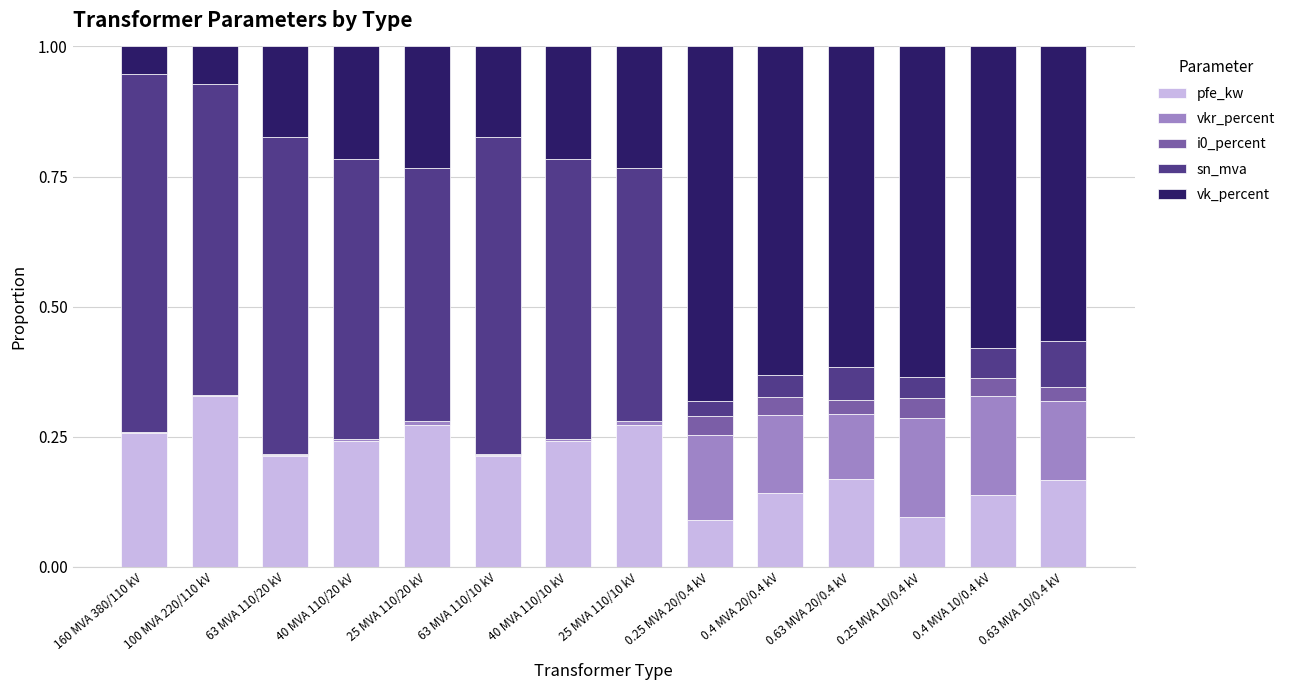

What is the total value across all series at 0.63 MVA 20/0.4 kV?

1.0